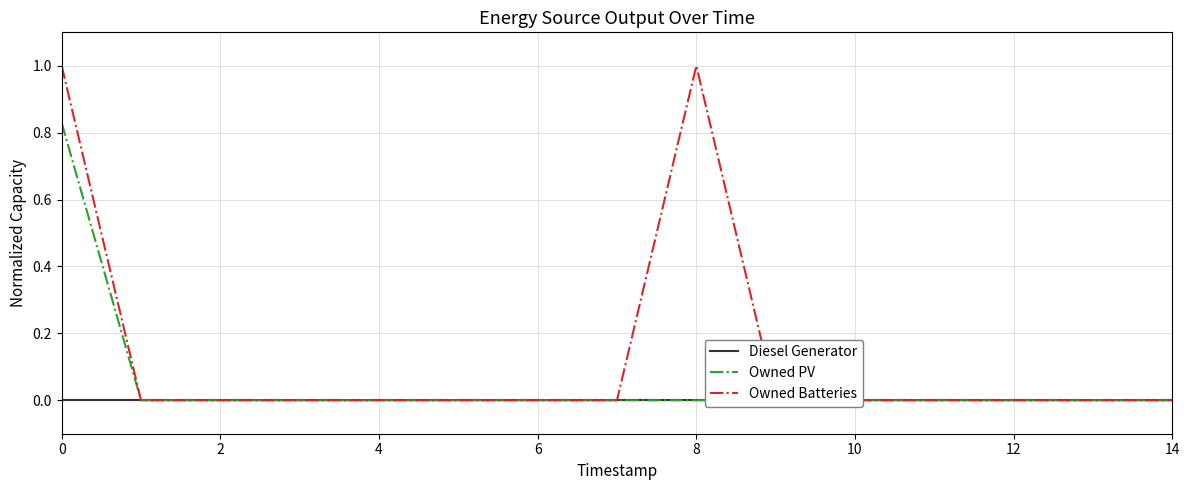

At 0, list the series in order from smallest to largest.

Diesel Generator, Owned PV, Owned Batteries